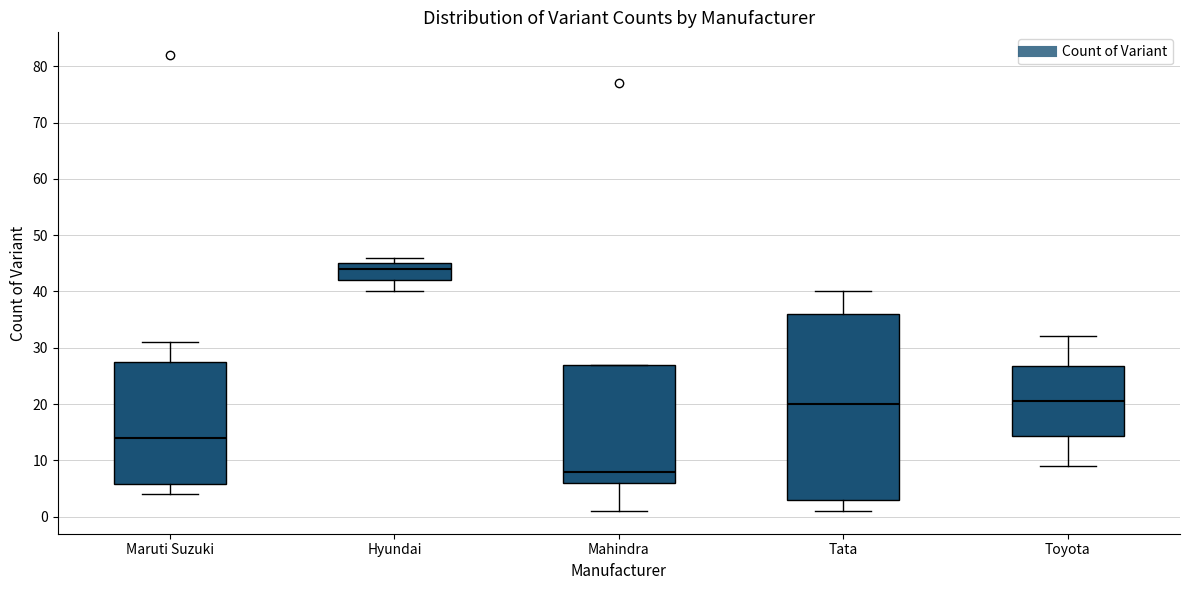

Which box has the highest median line?

Hyundai